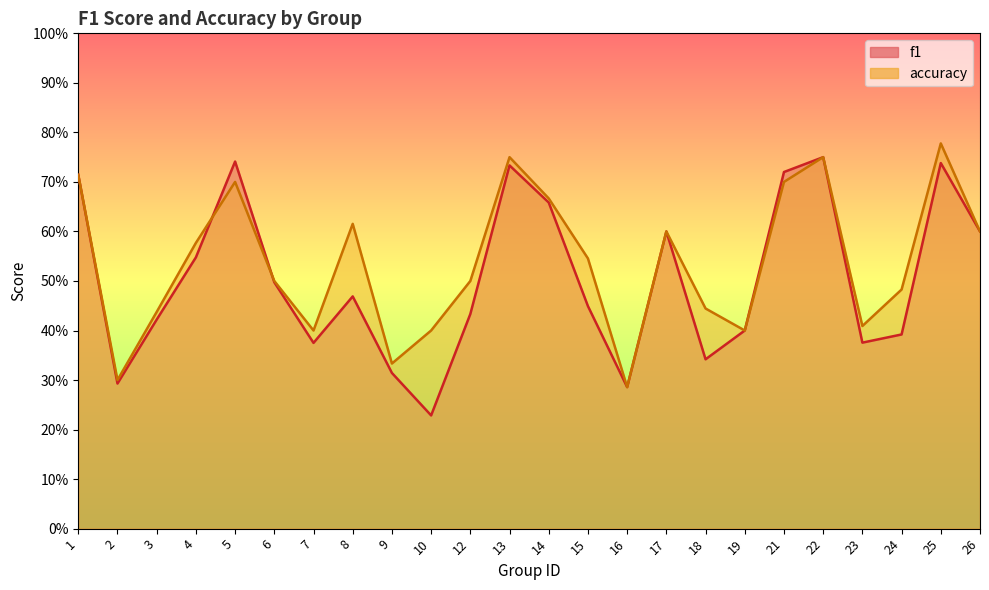

List the series in order of their overall mean, lowest first.

f1, accuracy